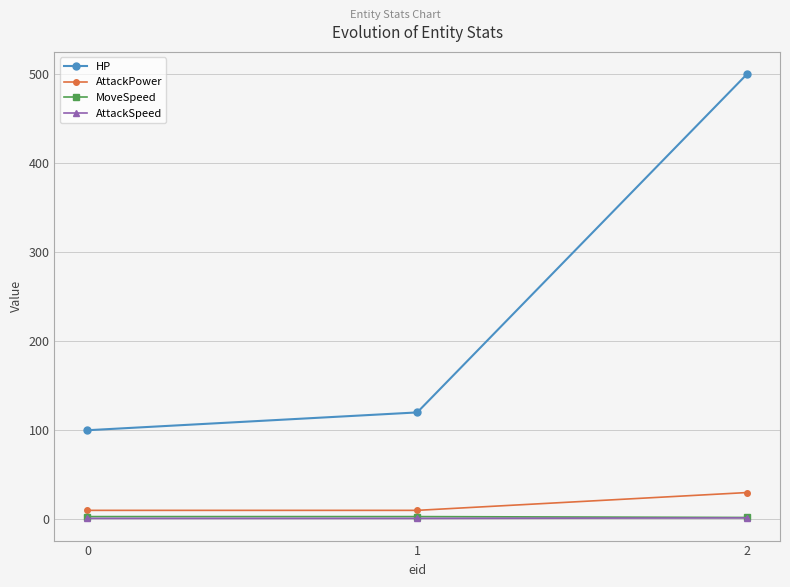

What is the value of the HP point at the 1st from the left?

100.0